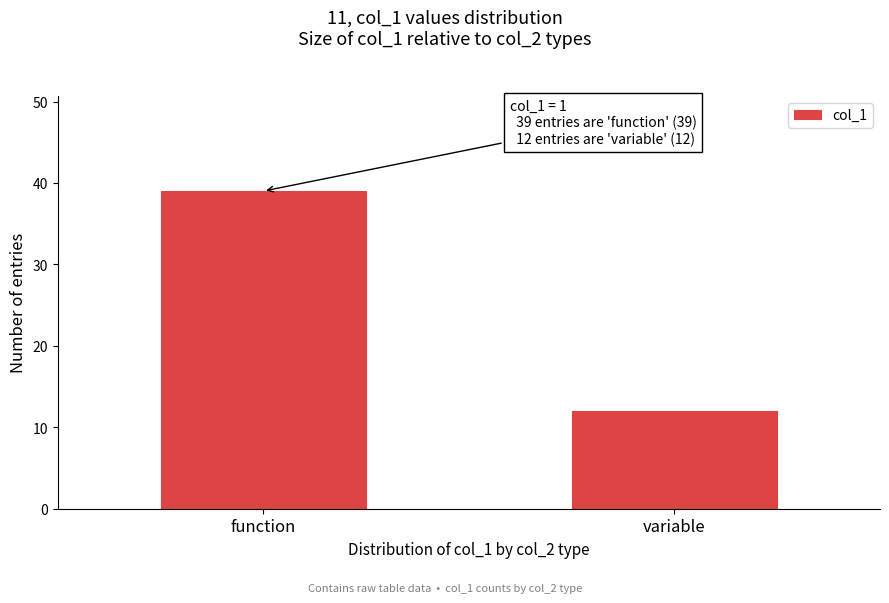

Reading right to left, what are all the values shown in this chart?

12	39